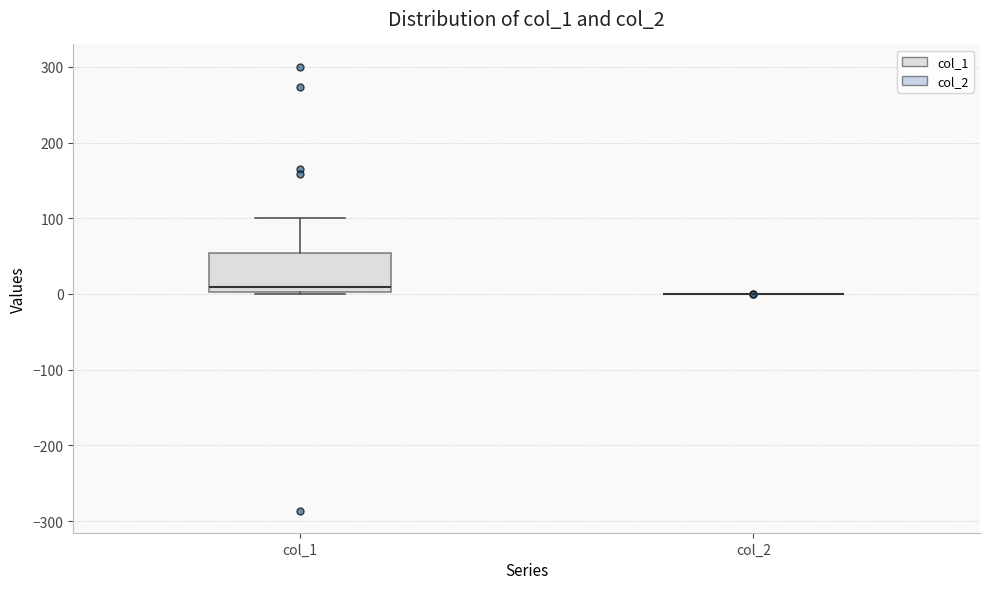

Reading left to right, read every box against the y-axis: the position of its median line, the range the box covers, and the ends of its whiskers. The values are not printed on the chart, so give them approximately, as read against the axis.

col_1: median 10, box 0 to 50, whiskers 0 to 100
col_2: box collapsed to a line at 0, whiskers 0 to 0